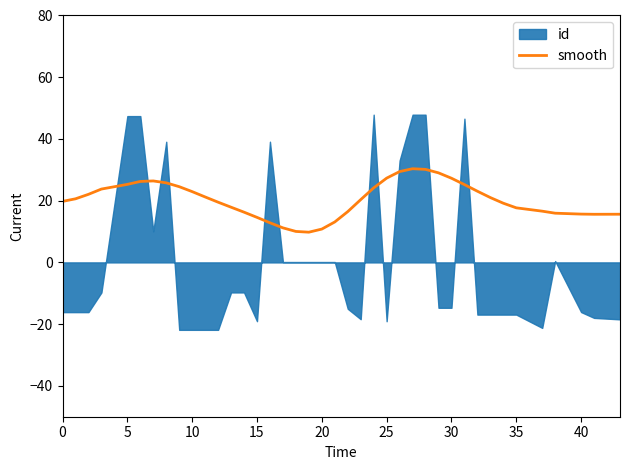

What is the highest value of the smooth series?

30.4